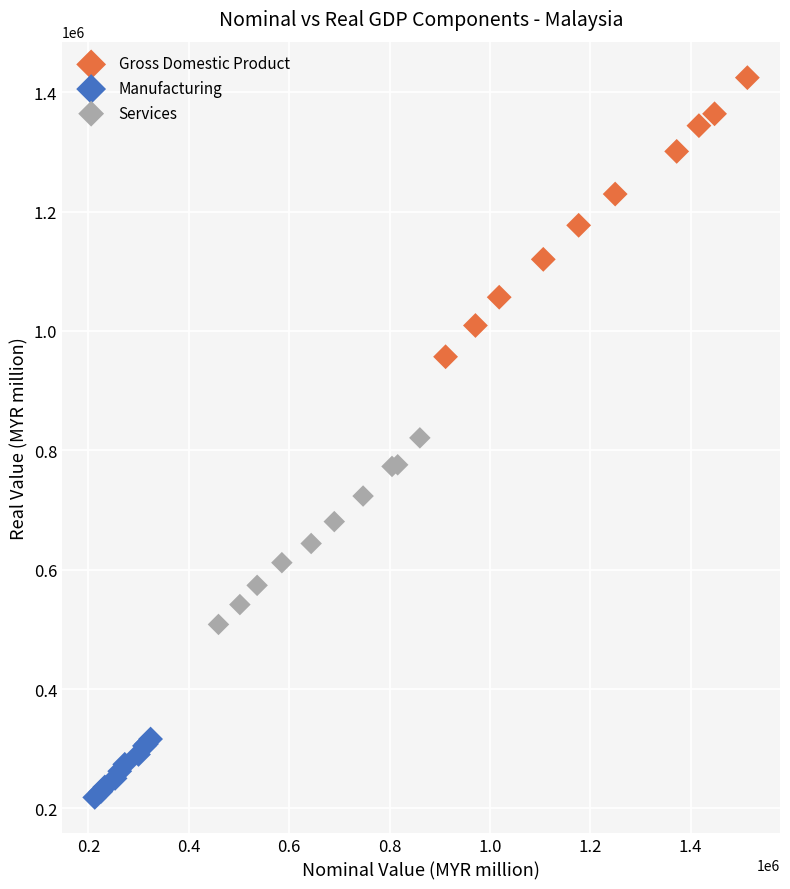

What are all the series names shown in the legend?

Gross Domestic Product, Manufacturing, Services